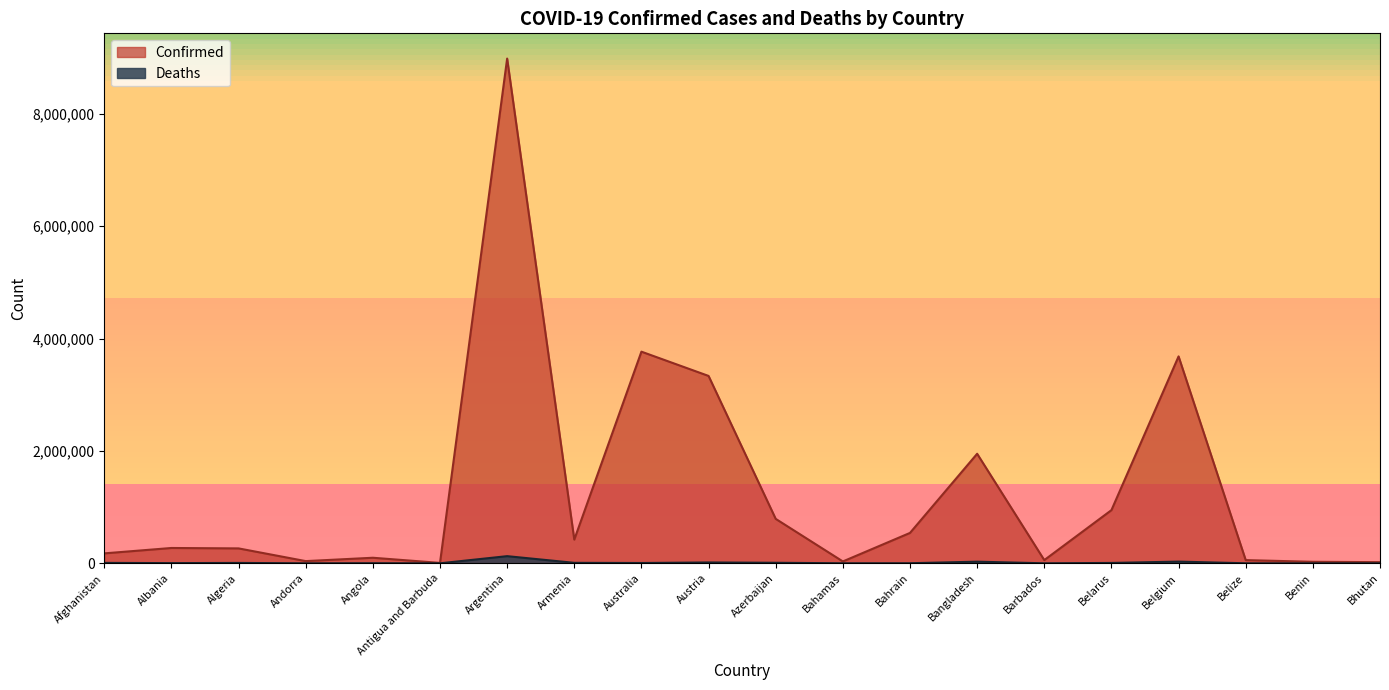

Where is Deaths nearest to the value 63670?

Belgium